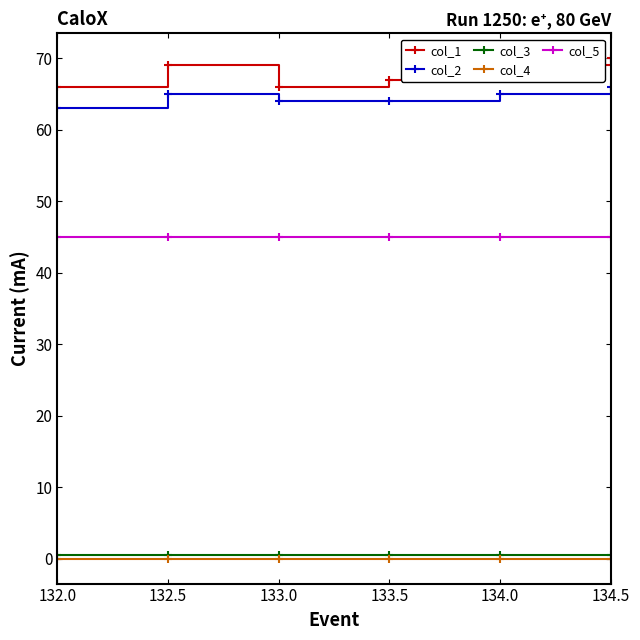

What position from the left is 134.0?

5